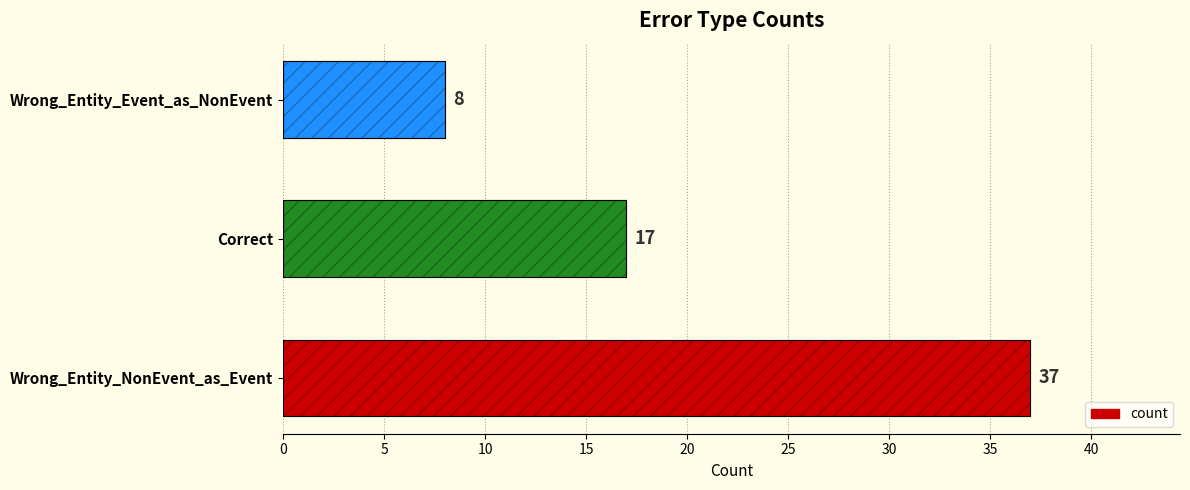

Reading left to right, what are all the values shown in this chart?

0=37	5=17	10=8